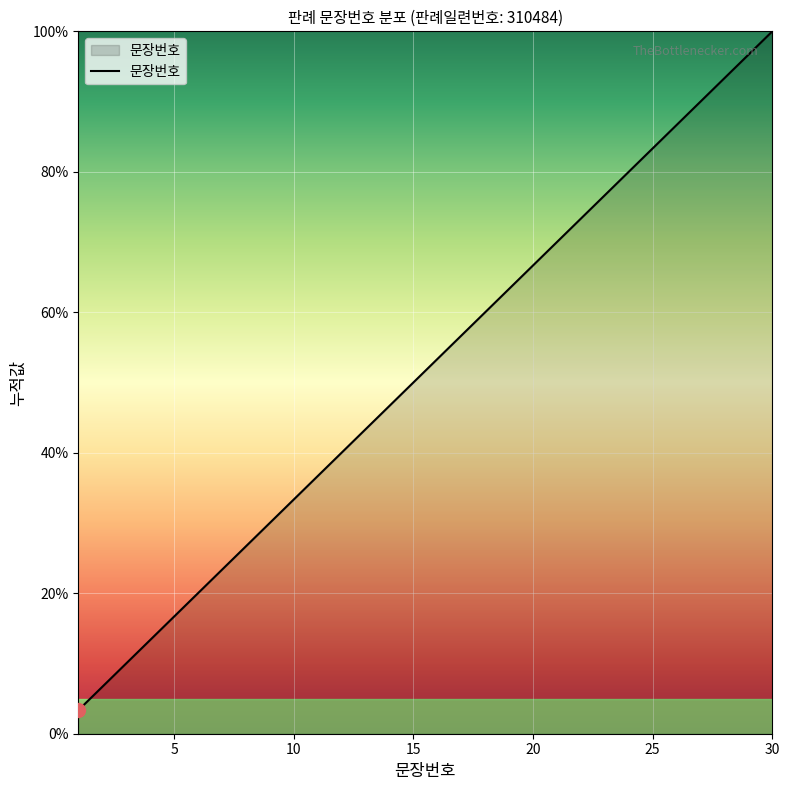

What is the difference between the maximum and minimum values?

96.7